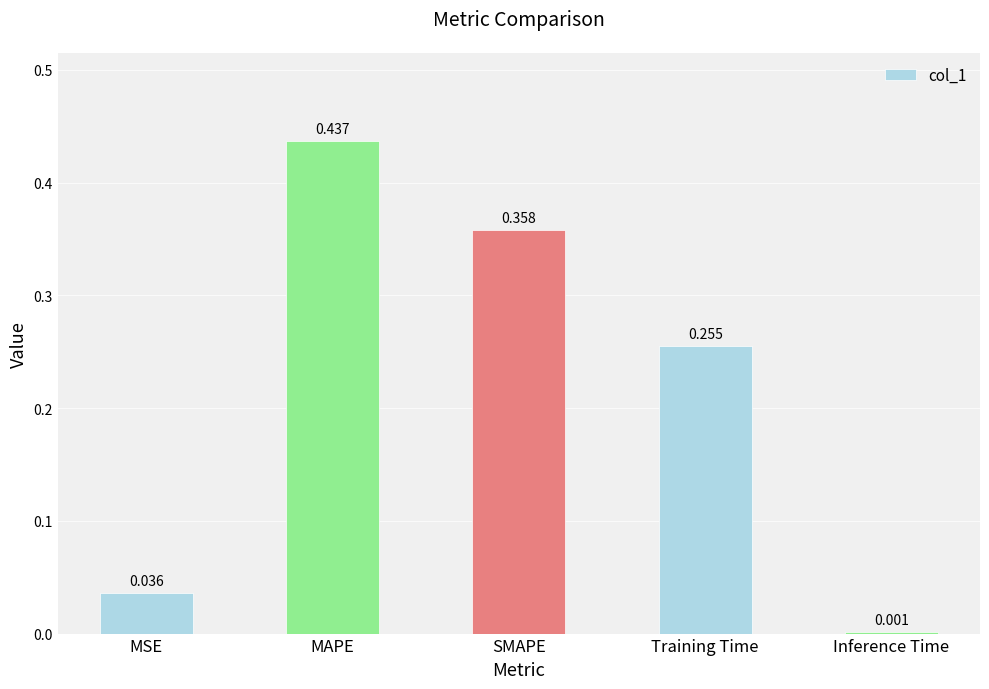

At which label is the value closest to 0?

Inference Time